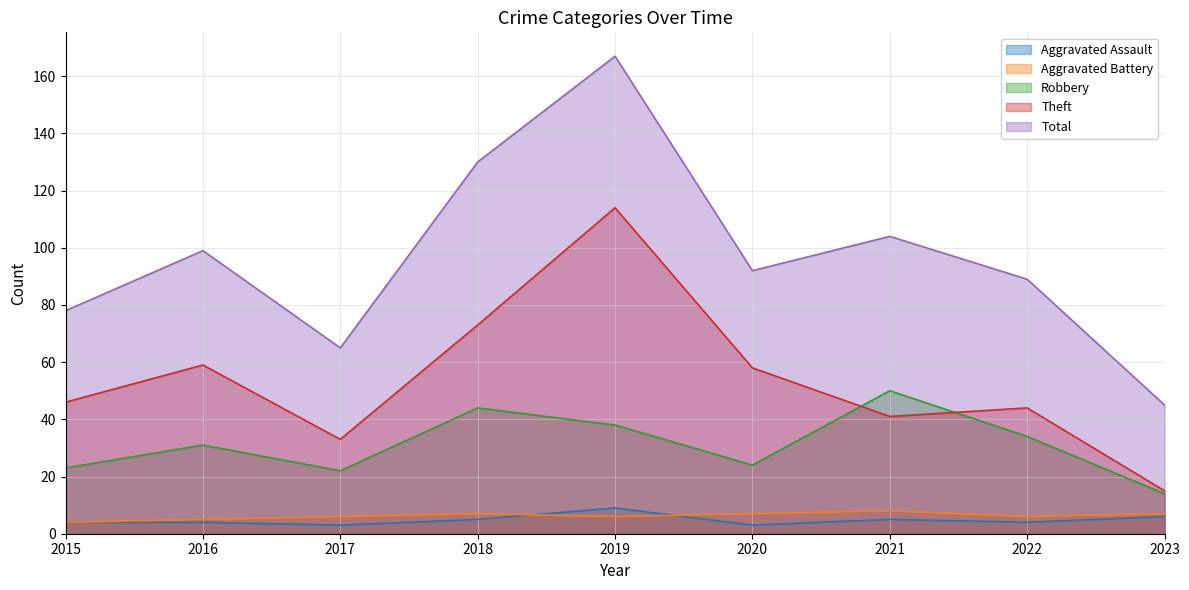

What is the highest value of the Robbery series?

50